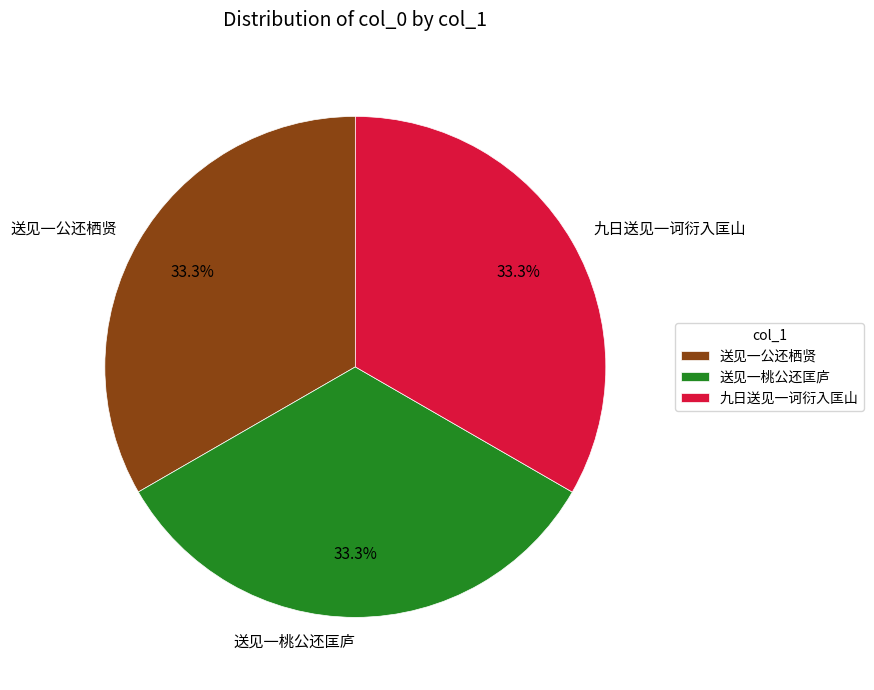

Do 九日送见一诃衍入匡山 and 送见一公还栖贤 together represent more than half of the pie?

Yes